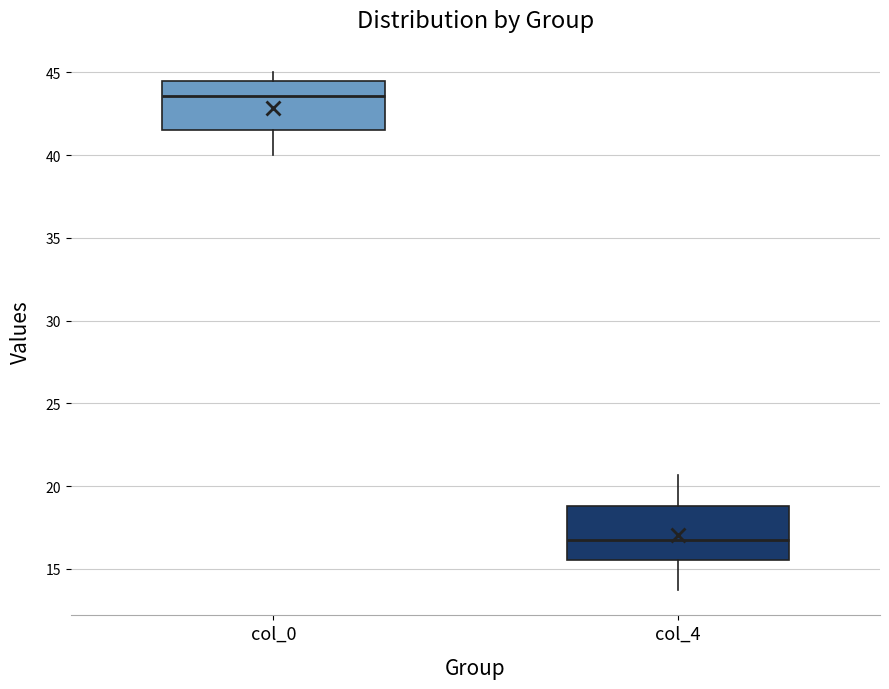

Which box has the highest median line?

col_0